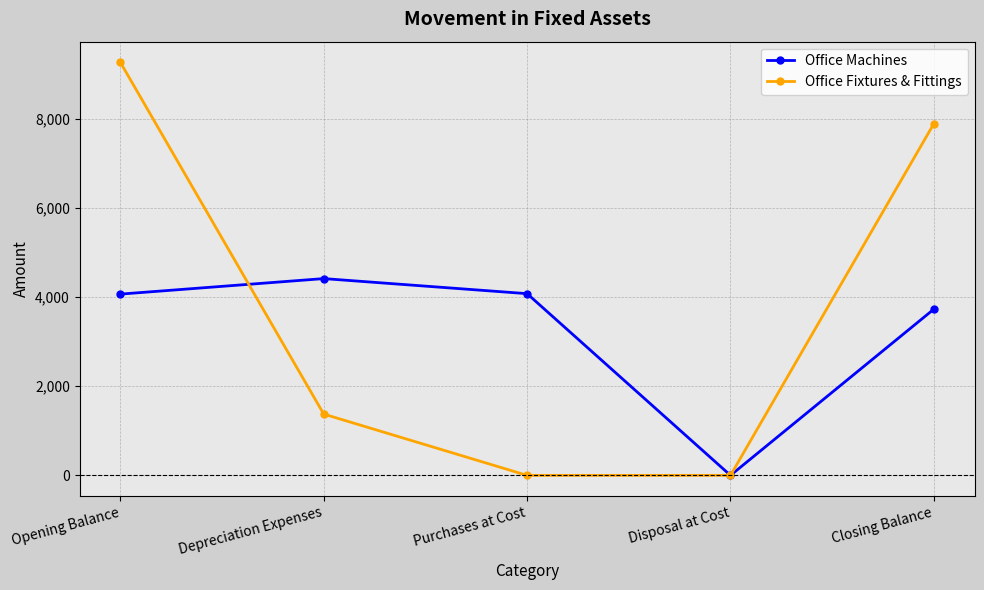

At which label does Office Machines reach its peak?

Depreciation Expenses